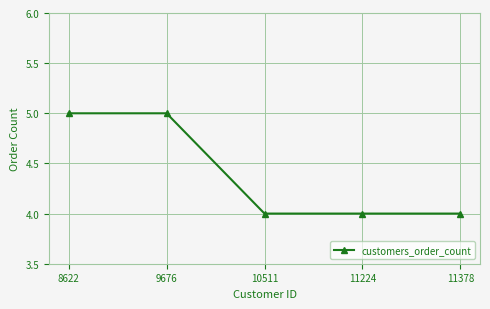

True or false: the data has more than 2 interior local peaks.

False